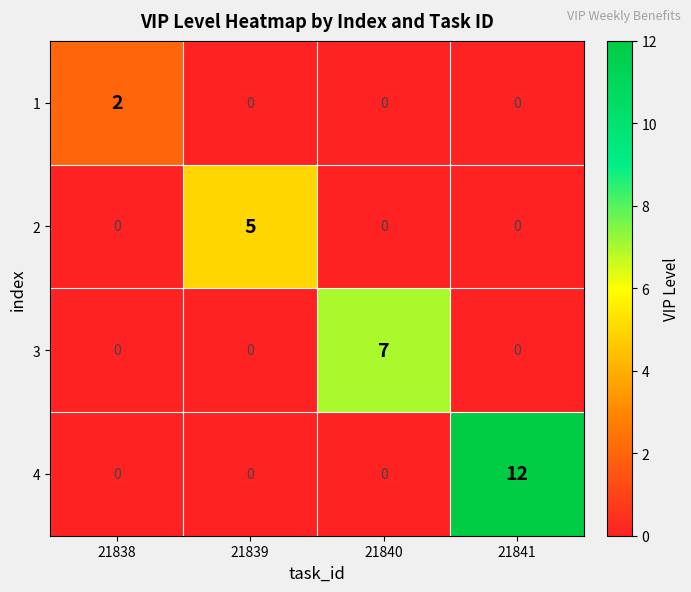

What is the spread (max minus min) of values at 21841?

12